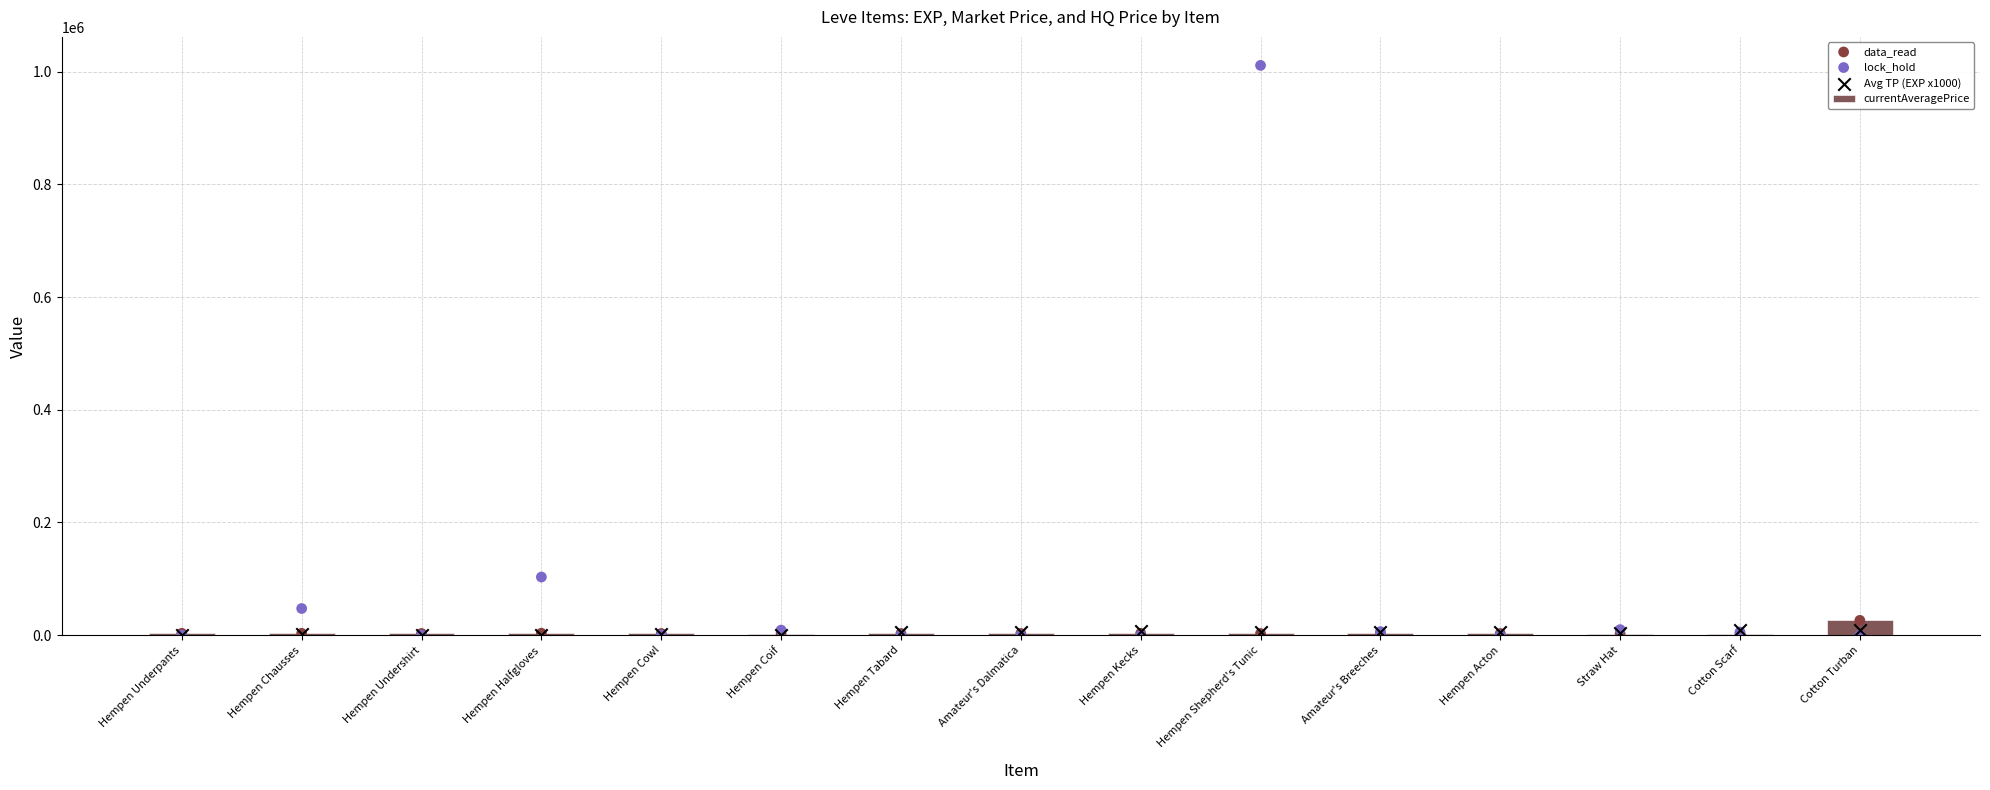

Which series contains the highest Y value?

lock_hold